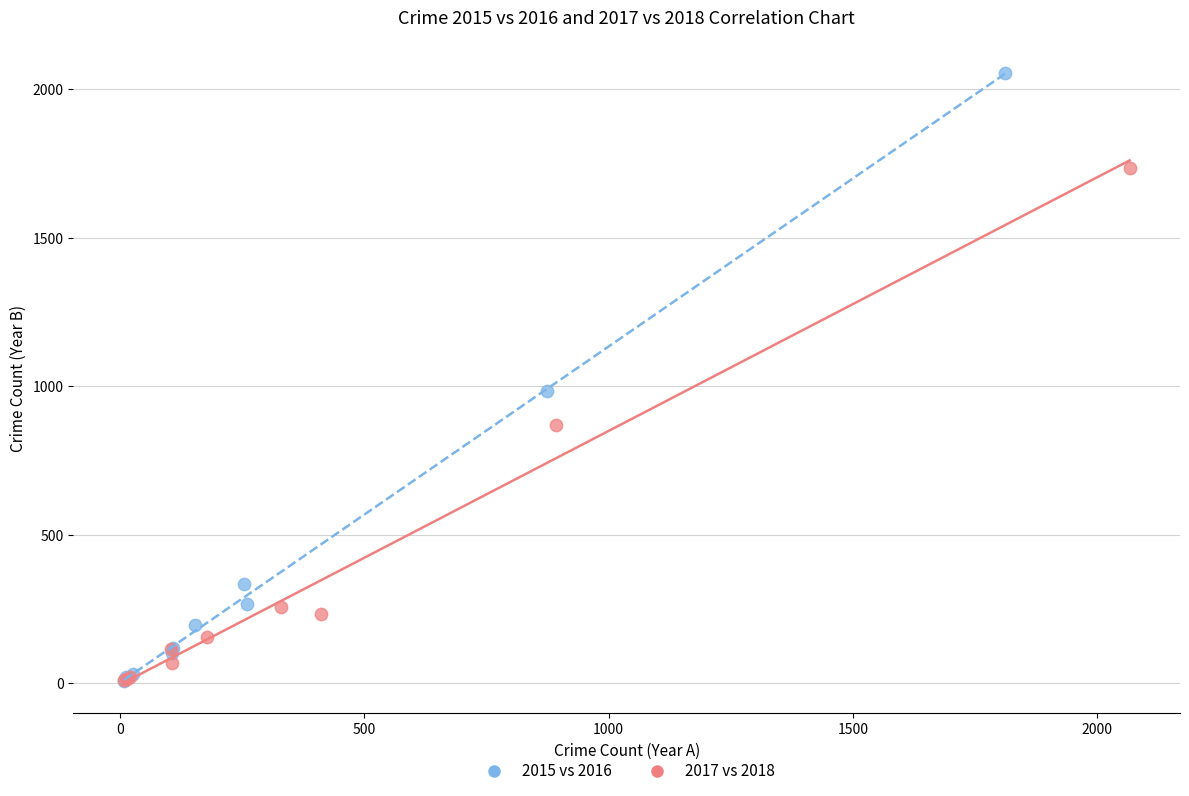

Which series has the widest spread of Y values?

2015 vs 2016